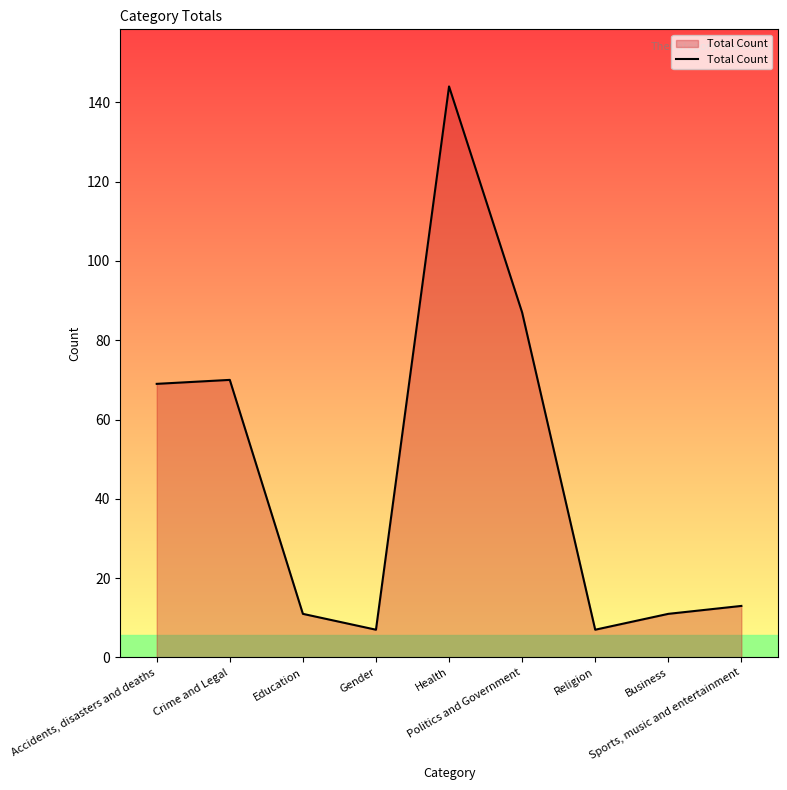

The chart shows a value of 6 at Sports, music and entertainment. True or false?

False